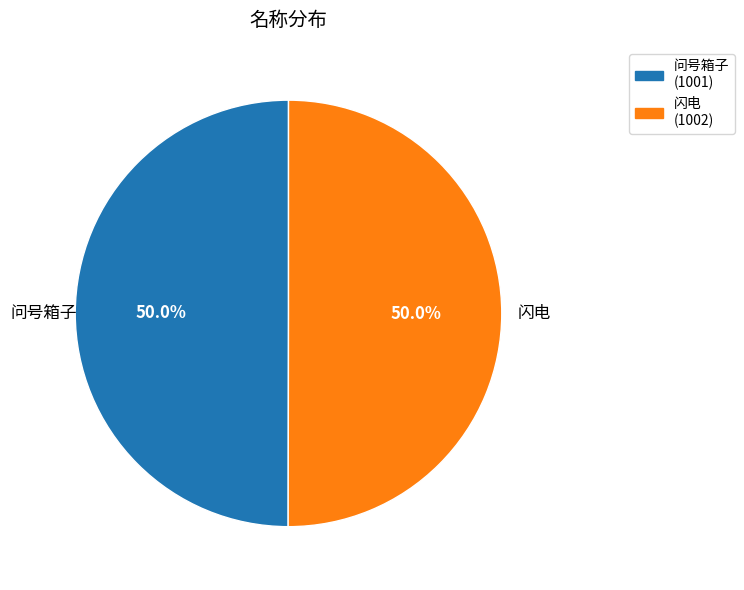

To the nearest percent, what is the average slice percentage?

50%